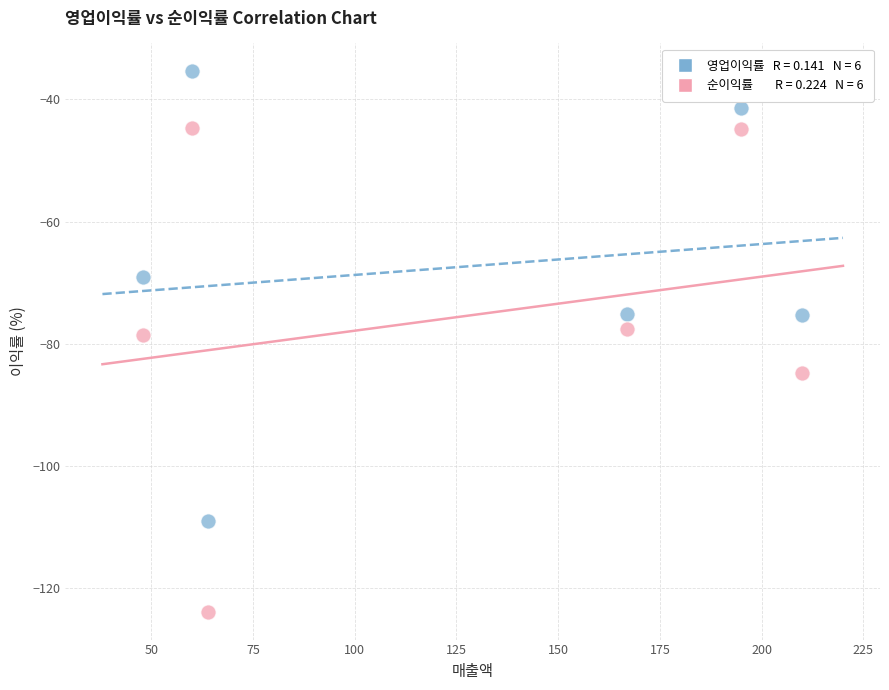

Across all data points, what is the average Y value?

-71.6